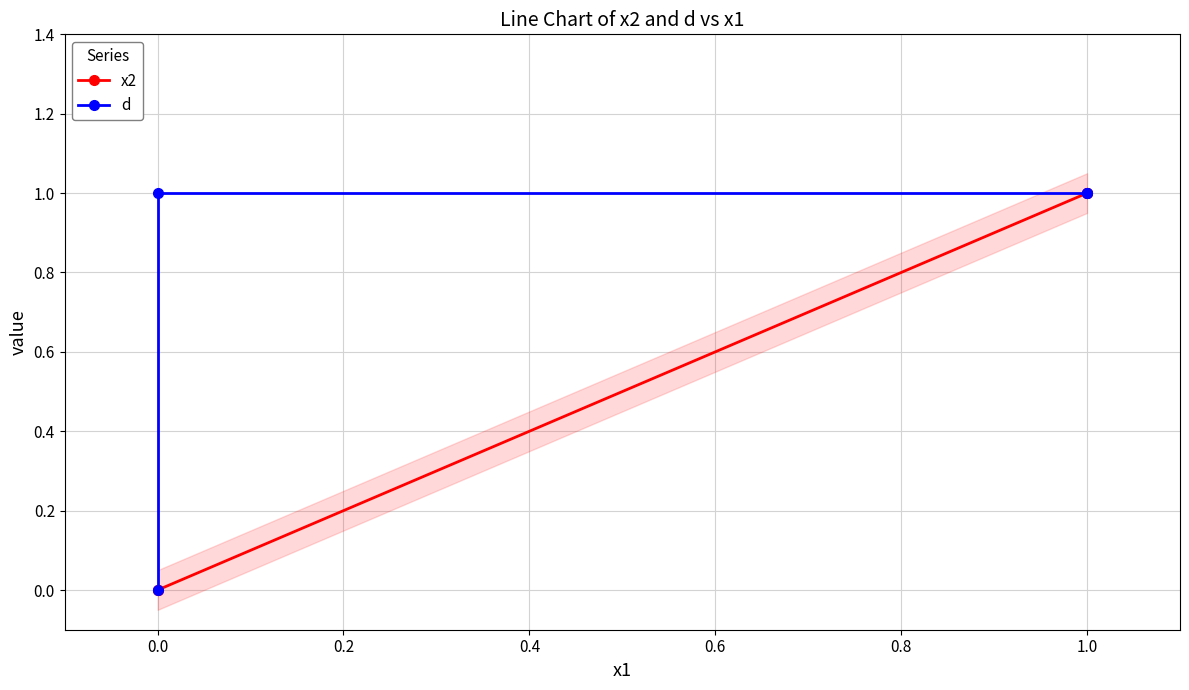

True or false: x2 and d cross at least once.

False